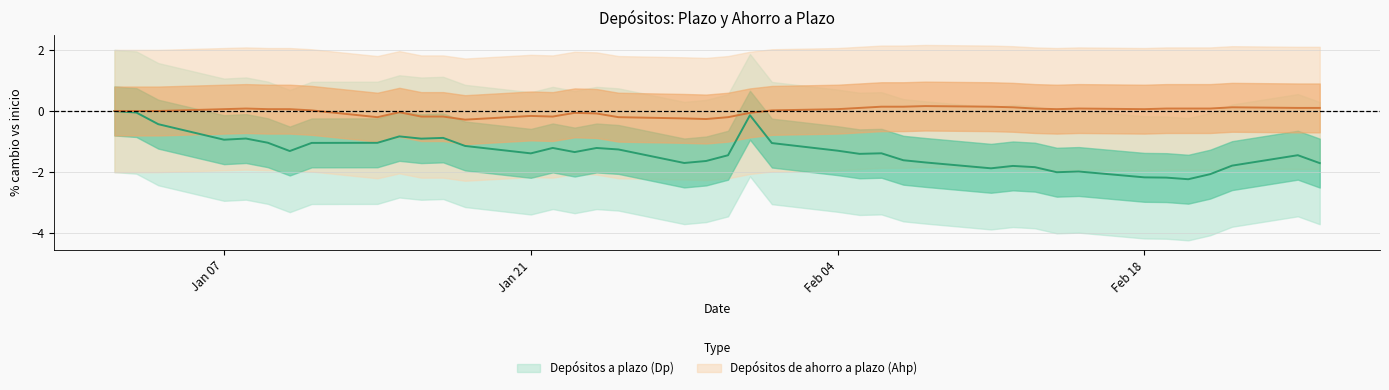

True or false: Depósitos de ahorro a plazo (Ahp) and Depósitos a plazo (Dp) cross at least once.

False